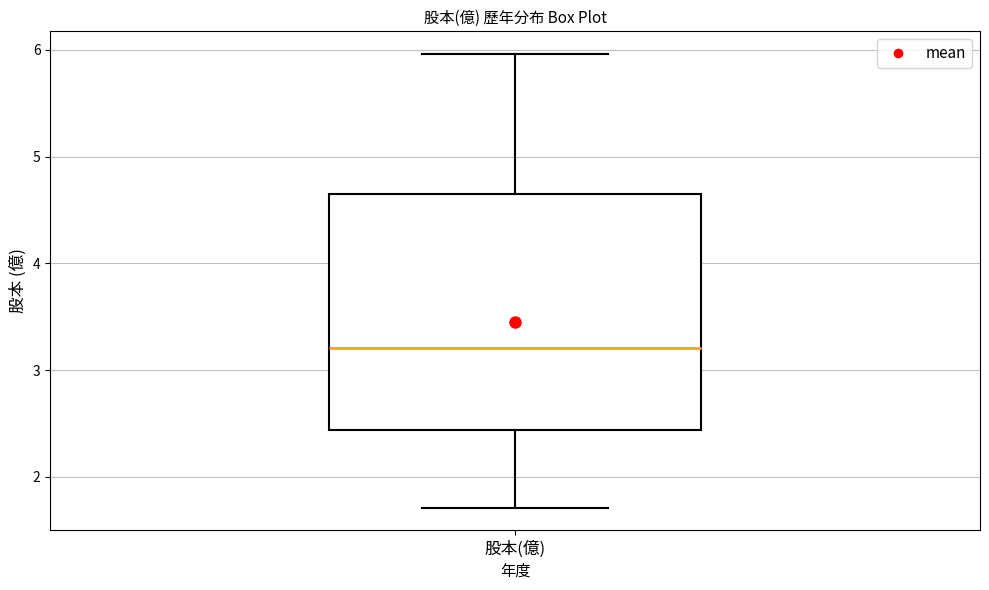

Where is the upper edge of the box for 股本(億) on the y-axis? The values are not printed on the chart, so give them approximately, as read against the axis.

4.7